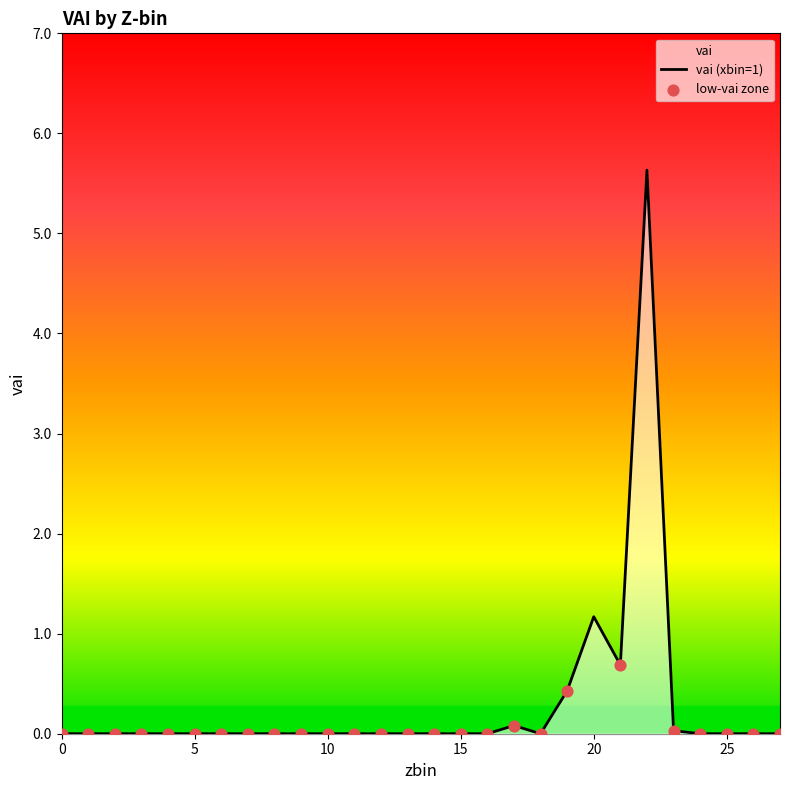

Between 13 and 27, which is larger?

13